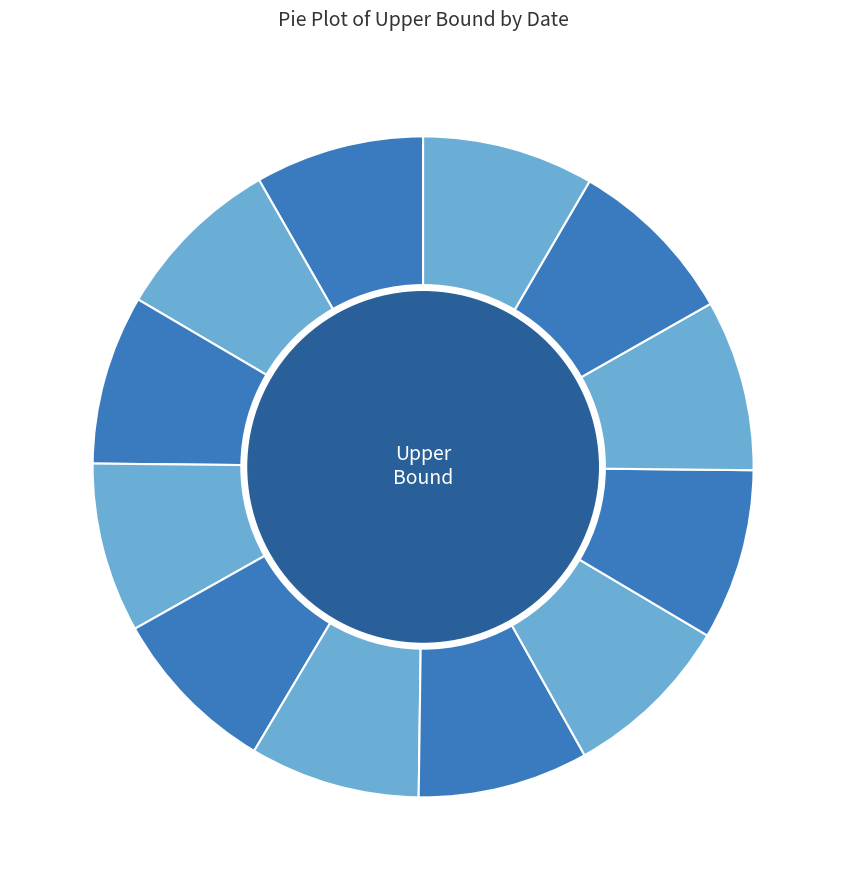

The 2011-09-13 slice represents 8% of the pie. True or false?

True